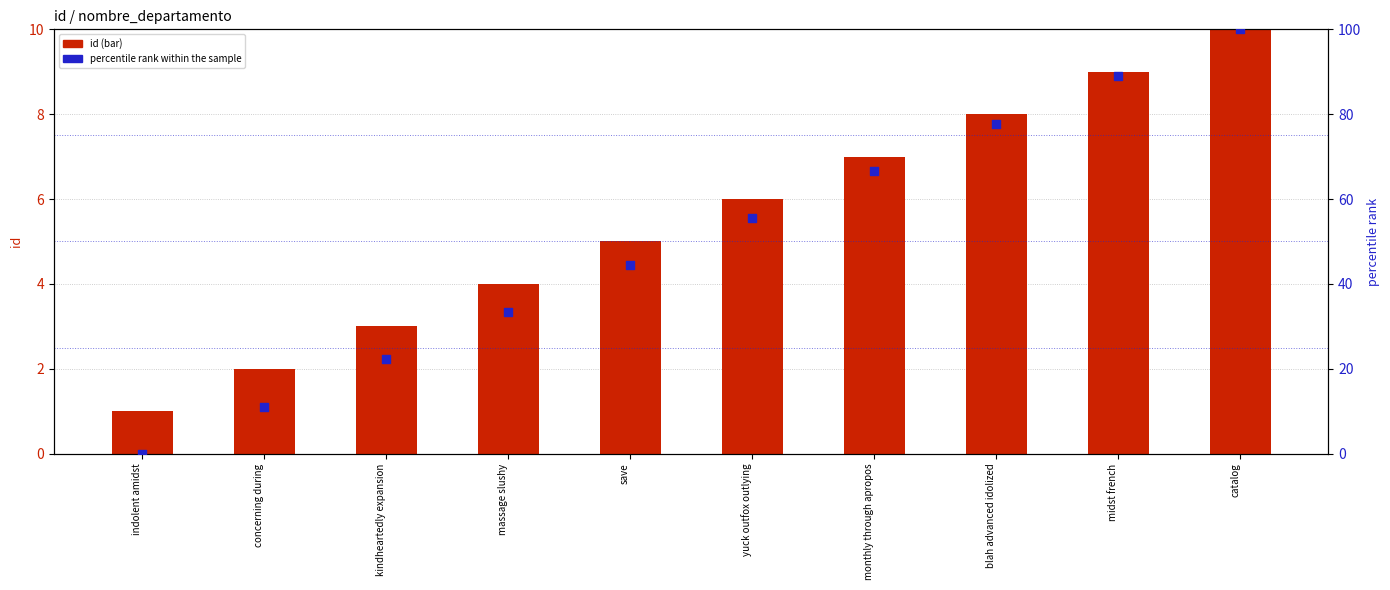

Which series has the largest Y range (max minus min)?

percentile rank within the sample